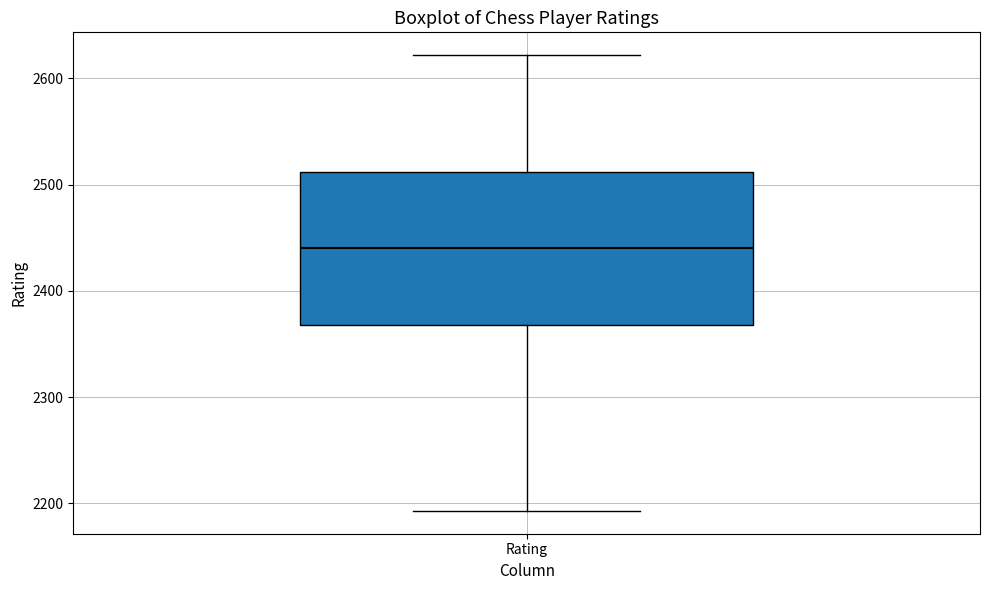

Transcribe this box plot: give where the median line is, the range the box spans, and where the two whiskers end, as read against the y-axis. The values are not printed on the chart, so give them approximately, as read against the axis.

median 2440, box 2370 to 2510, whiskers 2190 to 2620